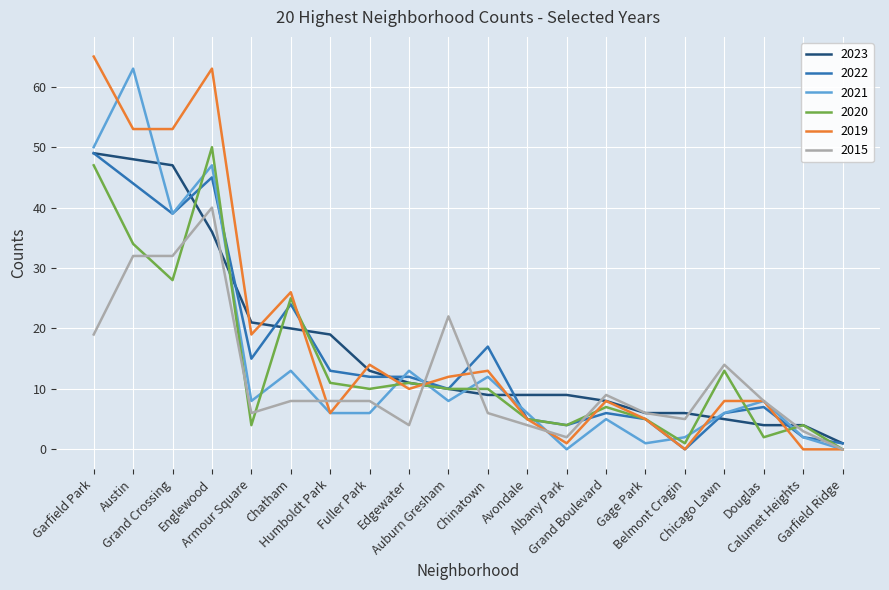

Which series has the widest spread of values?

2019